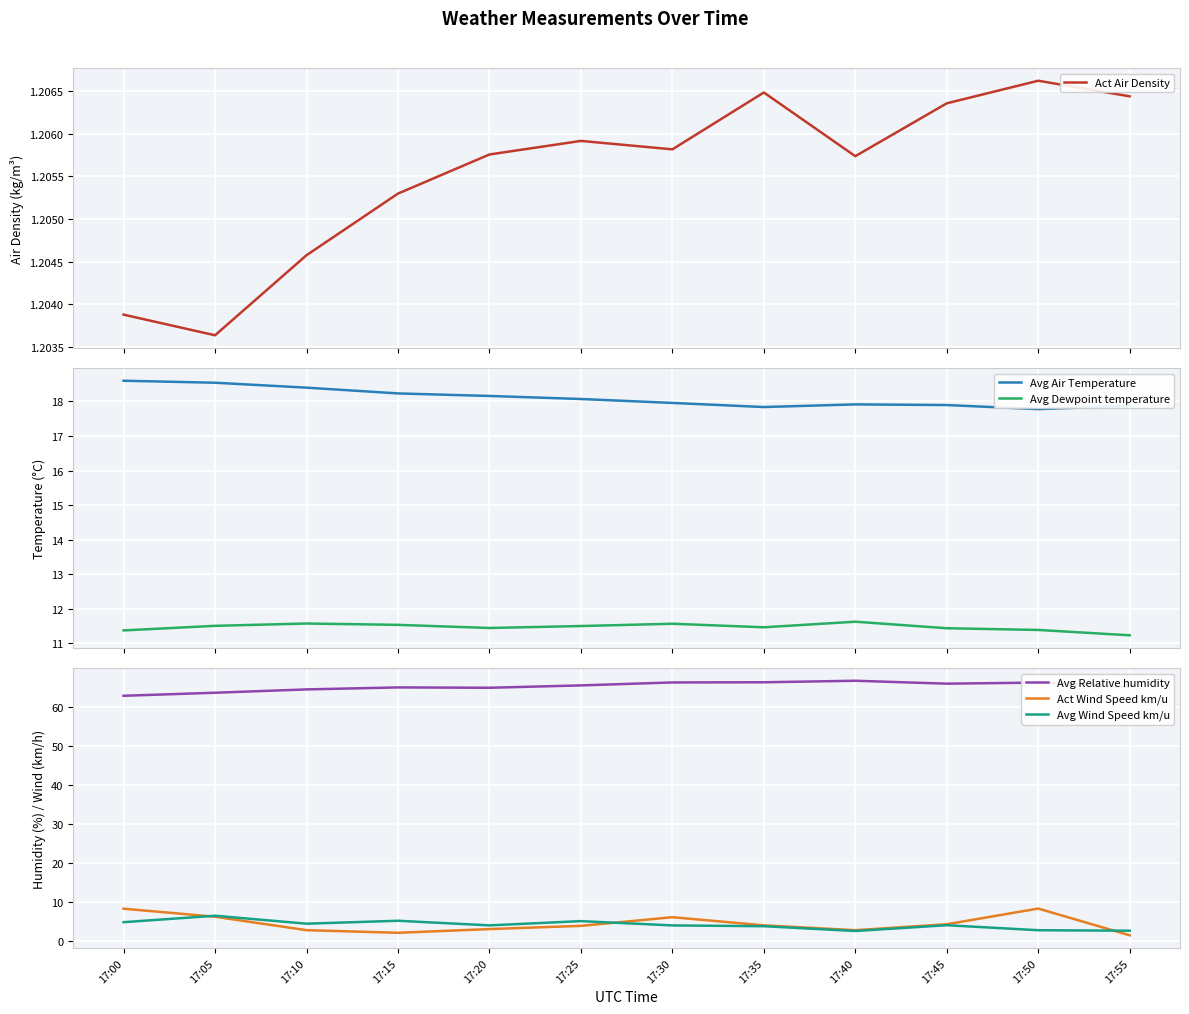

How many interior local peaks does the Avg Air Temperature series have?

1